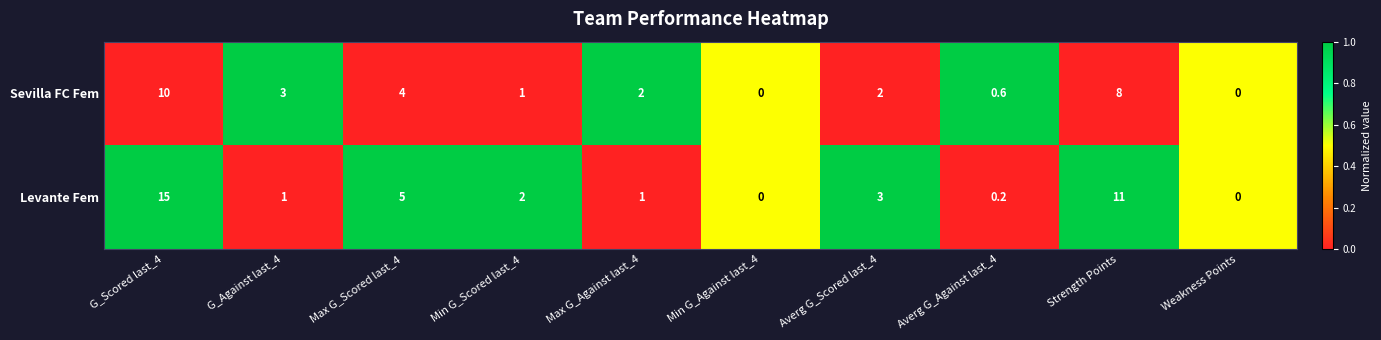

At how many categories does at least one series exceed 4?

3